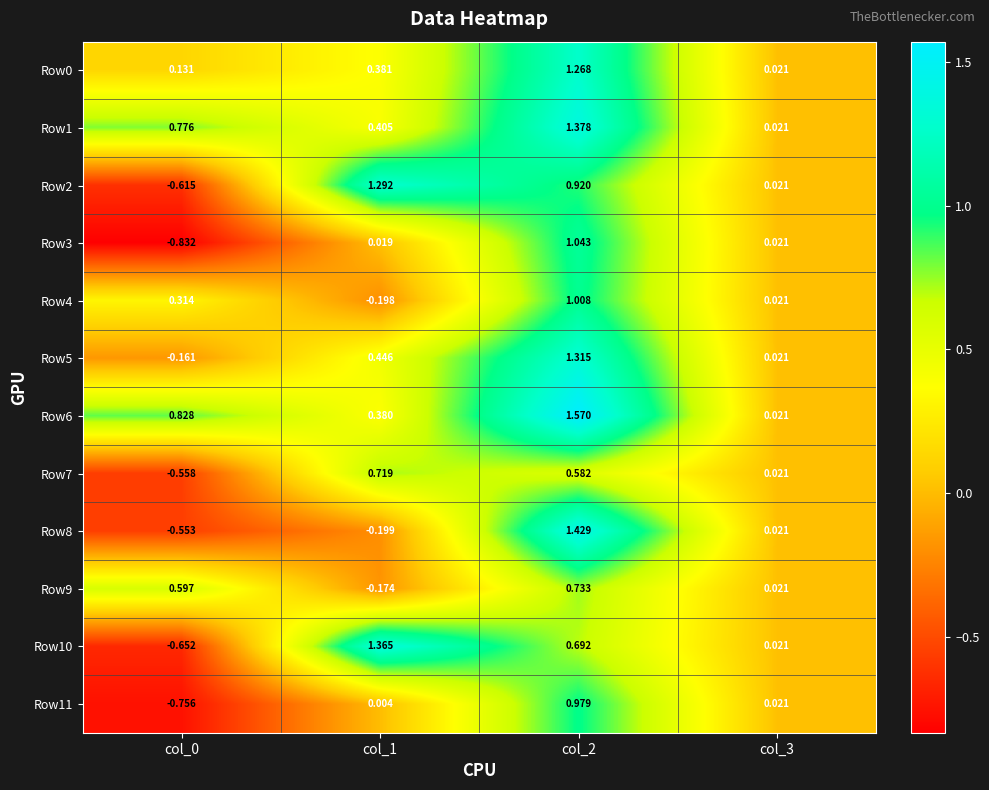

Is the value of Row8 at col_2 greater than the value of Row6 at col_0?

Yes